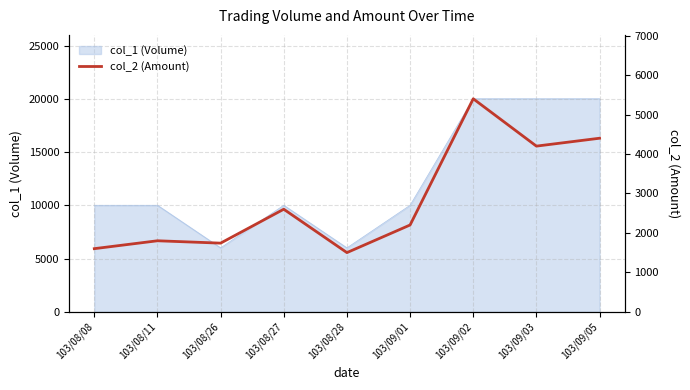

Which category has the lowest value across all series?

103/08/28